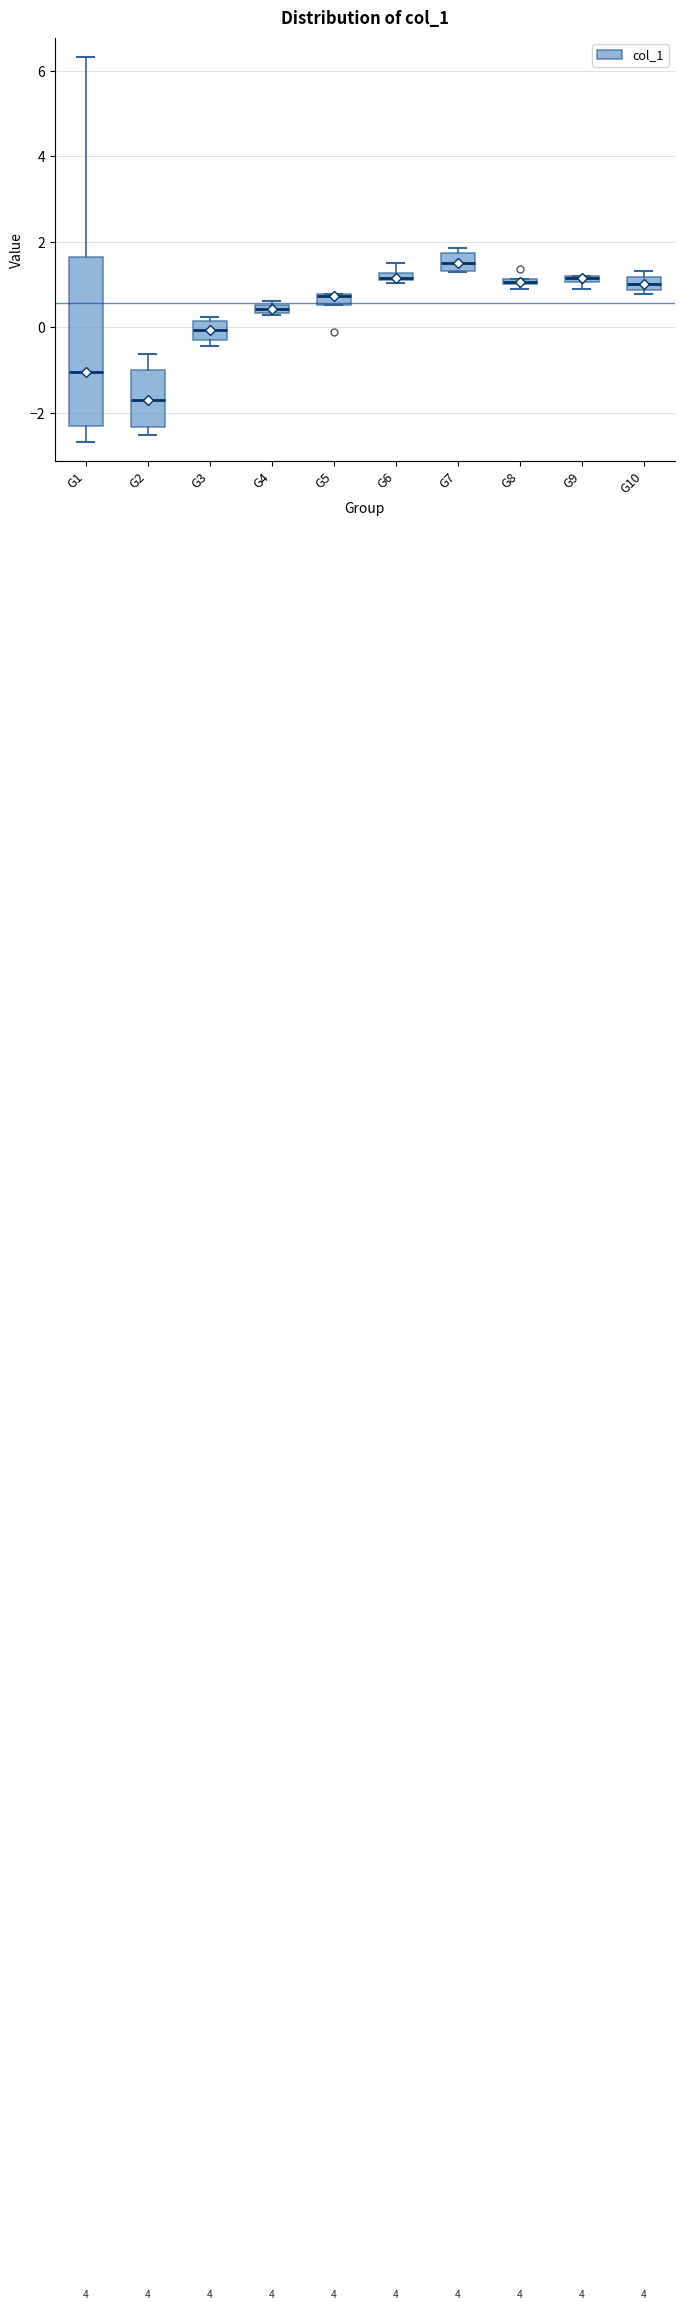

Where does the upper whisker of the box for G2 end on the y-axis? The values are not printed on the chart, so give them approximately, as read against the axis.

-0.6